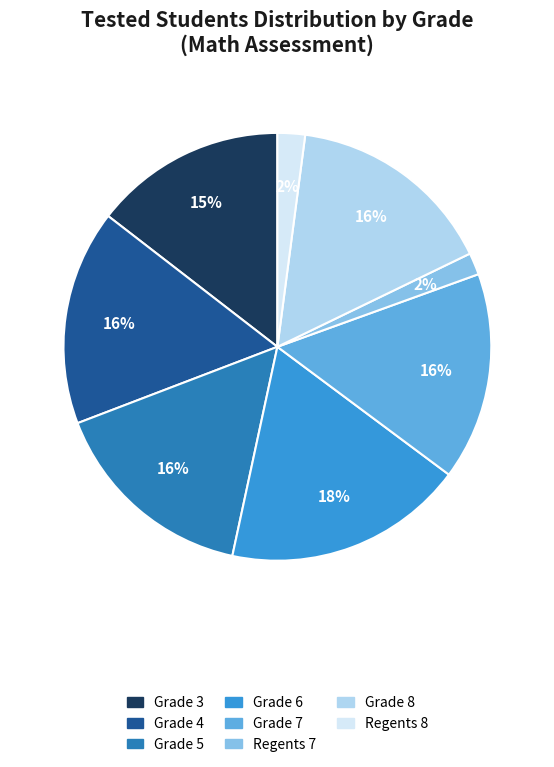

True or false: Regents 7 accounts for 2% of the total.

True